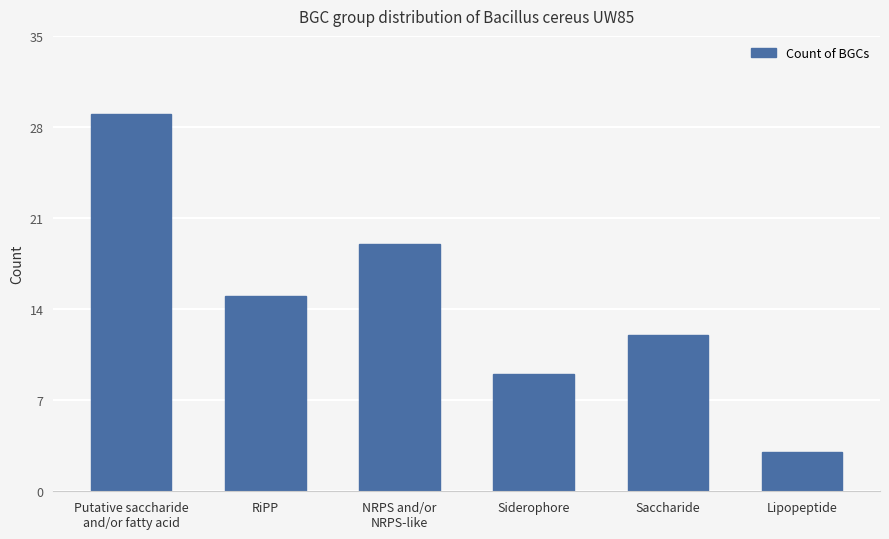

At which label is the value closest to 16?

RiPP